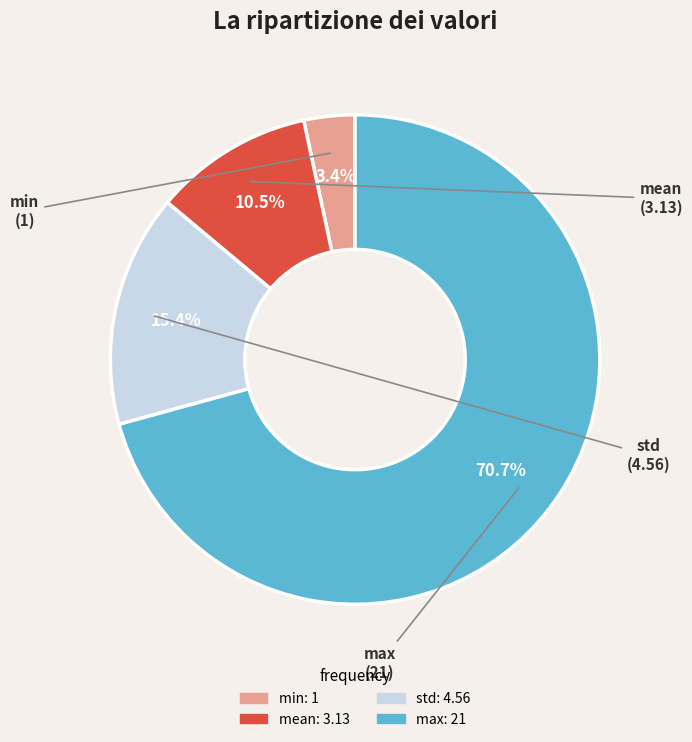

Between std and mean, which is larger?

std